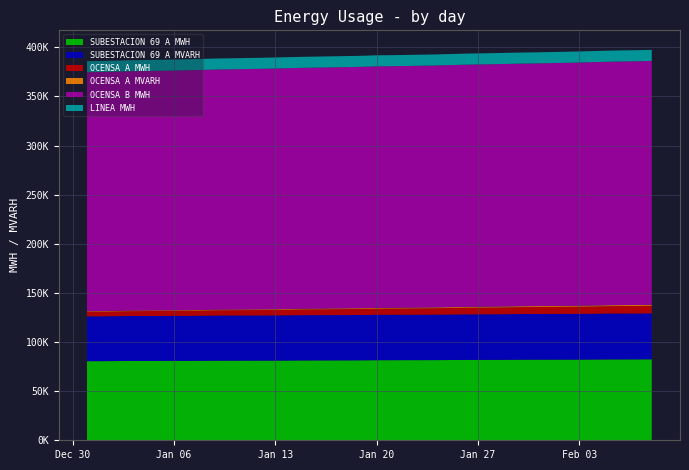

Reading left to right, transcribe all the data shown in this chart.

SUBESTACION 69 A MWH: 2019-12-31=80537.0	2020-01-01=80555.0	2020-01-02=80654.0	2020-01-03=80781.0	2020-01-04=80799.0	2020-01-05=80820.0	2020-01-06=80843.0	2020-01-07=80865.0	2020-01-08=80941.0	2020-01-09=81058.0	2020-01-10=81081.0	2020-01-11=81104.0	2020-01-12=81124.0	2020-01-13=81144.0	2020-01-14=81210.0	2020-01-15=81313.0	2020-01-16=81332.0	2020-01-17=81352.0	2020-01-18=81372.0	2020-01-19=81435.0	2020-01-20=81539.0	2020-01-21=81560.0	2020-01-22=81581.3	2020-01-23=81601.5	2020-01-24=81622.5	2020-01-25=81702.8	2020-01-26=81821.0	2020-01-27=81840.0	2020-01-28=81862.0	2020-01-29=81936.0	2020-01-30=82054.0	2020-01-31=82076.0	2020-02-01=82098.7	2020-02-02=82120.0	2020-02-03=82142.0	2020-02-04=82216.0	2020-02-05=82341.0	2020-02-06=82365.0	2020-02-07=82388.0	2020-02-08=82459.0
SUBESTACION 69 A MVARH: 2019-12-31=45616.0	2020-01-01=45626.0	2020-01-02=45685.0	2020-01-03=45759.0	2020-01-04=45771.0	2020-01-05=45783.0	2020-01-06=45796.0	2020-01-07=45808.0	2020-01-08=45853.0	2020-01-09=45921.0	2020-01-10=45935.0	2020-01-11=45948.0	2020-01-12=45960.0	2020-01-13=45971.0	2020-01-14=46010.0	2020-01-15=46069.0	2020-01-16=46080.0	2020-01-17=46091.0	2020-01-18=46102.0	2020-01-19=46138.0	2020-01-20=46198.0	2020-01-21=46210.0	2020-01-22=46222.3	2020-01-23=46234.2	2020-01-24=46246.4	2020-01-25=46293.0	2020-01-26=46361.6	2020-01-27=46373.0	2020-01-28=46385.0	2020-01-29=46428.0	2020-01-30=46496.0	2020-01-31=46509.0	2020-02-01=46521.4	2020-02-02=46533.0	2020-02-03=46546.0	2020-02-04=46589.0	2020-02-05=46661.0	2020-02-06=46674.0	2020-02-07=46688.0	2020-02-08=46730.0
OCENSA A MWH: 2019-12-31=4763.6	2020-01-01=4827.8	2020-01-02=4896.4	2020-01-03=4944.4	2020-01-04=5011.8	2020-01-05=5052.9	2020-01-06=5134.0	2020-01-07=5228.0	2020-01-08=5307.0	2020-01-09=5384.0	2020-01-10=5451.0	2020-01-11=5497.0	2020-01-12=5584.0	2020-01-13=5683.0	2020-01-14=5790.0	2020-01-15=5866.0	2020-01-16=5940.0	2020-01-17=6044.0	2020-01-18=6138.0	2020-01-19=6213.0	2020-01-20=6301.0	2020-01-21=6352.0	2020-01-22=6412.6	2020-01-23=6505.6	2020-01-24=6609.7	2020-01-25=6701.1	2020-01-26=6781.6	2020-01-27=6881.0	2020-01-28=6948.0	2020-01-29=7024.0	2020-01-30=7050.0	2020-01-31=7108.0	2020-02-01=7208.0	2020-02-02=7290.0	2020-02-03=7380.0	2020-02-04=7472.0	2020-02-05=7553.0	2020-02-06=7631.0	2020-02-07=7693.0	2020-02-08=7791.0
OCENSA A MVARH: 2019-12-31=530.9	2020-01-01=541.4	2020-01-02=550.3	2020-01-03=556.7	2020-01-04=566.2	2020-01-05=570.3	2020-01-06=585.0	2020-01-07=601.0	2020-01-08=614.0	2020-01-09=622.0	2020-01-10=631.0	2020-01-11=637.0	2020-01-12=650.0	2020-01-13=665.0	2020-01-14=681.0	2020-01-15=688.0	2020-01-16=698.0	2020-01-17=720.0	2020-01-18=734.0	2020-01-19=744.0	2020-01-20=760.0	2020-01-21=764.0	2020-01-22=767.9	2020-01-23=775.9	2020-01-24=794.9	2020-01-25=813.2	2020-01-26=824.0	2020-01-27=843.0	2020-01-28=853.0	2020-01-29=865.0	2020-01-30=867.0	2020-01-31=874.0	2020-02-01=888.8	2020-02-02=899.0	2020-02-03=911.0	2020-02-04=924.0	2020-02-05=933.0	2020-02-06=948.0	2020-02-07=959.0	2020-02-08=970.0
OCENSA B MWH: 2019-12-31=243271.0	2020-01-01=243430.0	2020-01-02=243551.0	2020-01-03=243694.0	2020-01-04=243805.0	2020-01-05=243947.0	2020-01-06=244067.0	2020-01-07=244228.0	2020-01-08=244379.0	2020-01-09=244510.0	2020-01-10=244592.0	2020-01-11=244753.0	2020-01-12=244871.0	2020-01-13=245056.0	2020-01-14=245166.0	2020-01-15=245270.0	2020-01-16=245372.0	2020-01-17=245475.0	2020-01-18=245595.0	2020-01-19=245690.0	2020-01-20=245891.0	2020-01-21=245948.0	2020-01-22=246060.0	2020-01-23=246174.0	2020-01-24=246273.0	2020-01-25=246417.0	2020-01-26=246553.0	2020-01-27=246695.0	2020-01-28=246797.0	2020-01-29=246937.0	2020-01-30=247003.0	2020-01-31=247095.0	2020-02-01=247267.0	2020-02-02=247412.0	2020-02-03=247613.0	2020-02-04=247779.0	2020-02-05=247887.0	2020-02-06=248033.0	2020-02-07=248127.0	2020-02-08=248233.0
LINEA MWH: 2019-12-31=11195.5	2020-01-01=11197.9	2020-01-02=11200.5	2020-01-03=11203.1	2020-01-04=11205.8	2020-01-05=11208.4	2020-01-06=11210.9	2020-01-07=11213.7	2020-01-08=11216.4	2020-01-09=11219.1	2020-01-10=11221.8	2020-01-11=11224.3	2020-01-12=11226.8	2020-01-13=11229.7	2020-01-14=11232.5	2020-01-15=11235.6	2020-01-16=11238.3	2020-01-17=11241.2	2020-01-18=11243.9	2020-01-19=11246.5	2020-01-20=11249.4	2020-01-21=11252.2	2020-01-22=11255.0	2020-01-23=11257.8	2020-01-24=11260.0	2020-01-25=11263.5	2020-01-26=11266.3	2020-01-27=11269.4	2020-01-28=11272.4	2020-01-29=11275.5	2020-01-30=11278.5	2020-01-31=11281.5	2020-02-01=11284.3	2020-02-02=11287.2	2020-02-03=11290.3	2020-02-04=11293.2	2020-02-05=11296.2	2020-02-06=11299.2	2020-02-07=11302.4	2020-02-08=11305.2